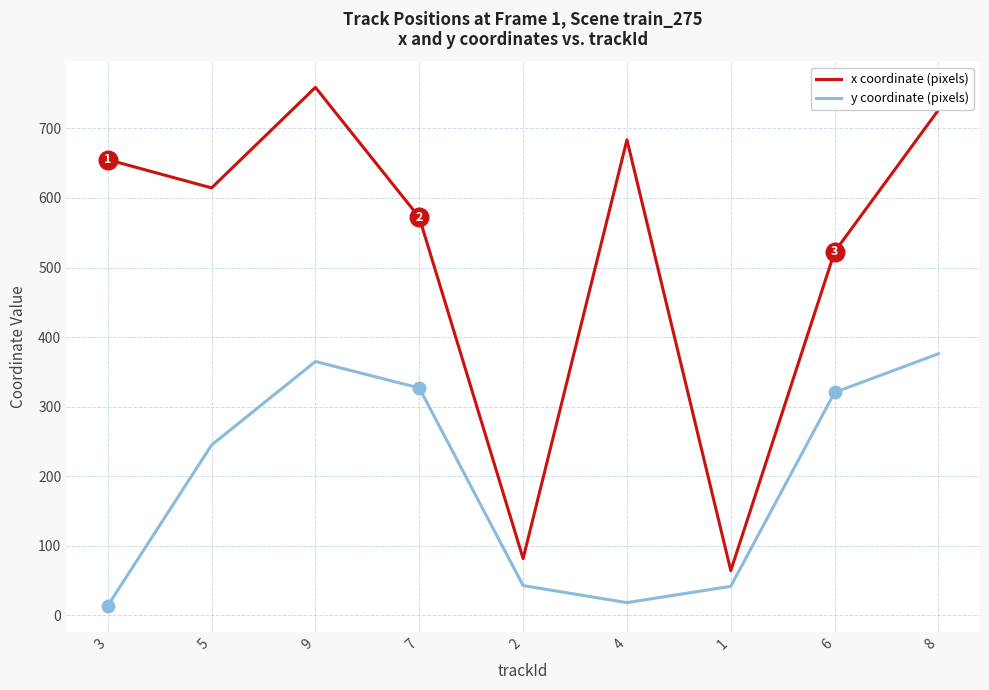

At how many categories does at least one series exceed 129?

7